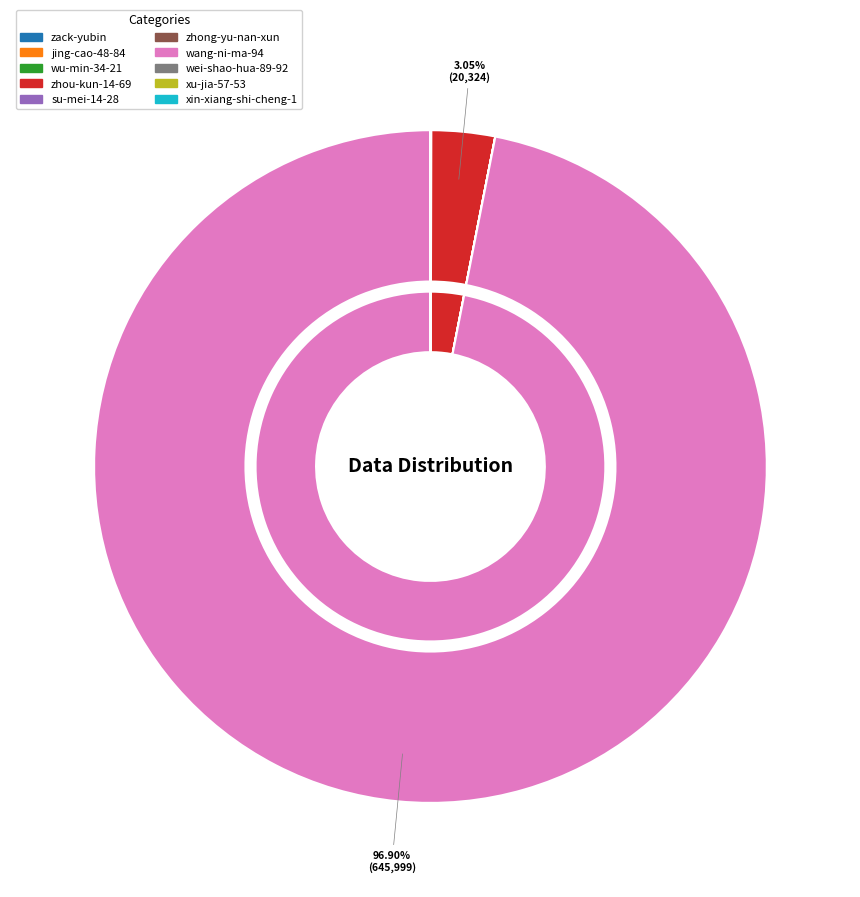

What is the total percentage of zhou-kun-14-69 and zack-yubin?

3.1%